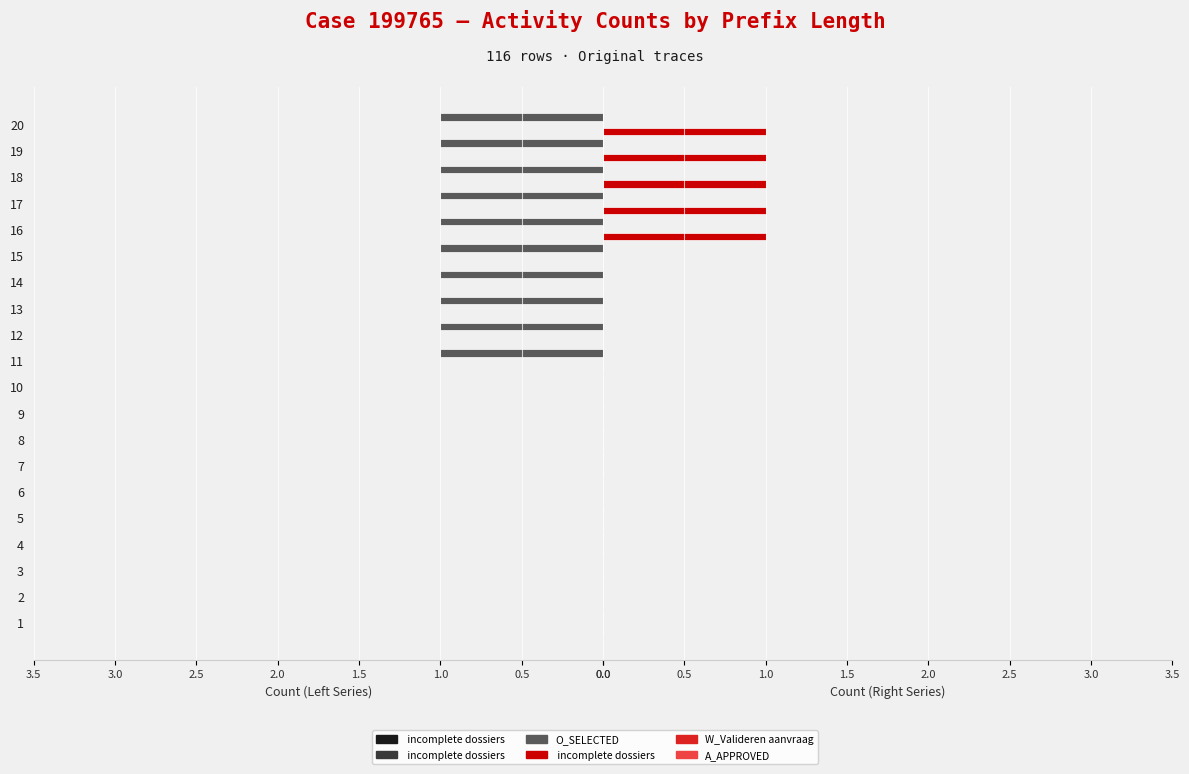

What position from the left is 1.5?

4